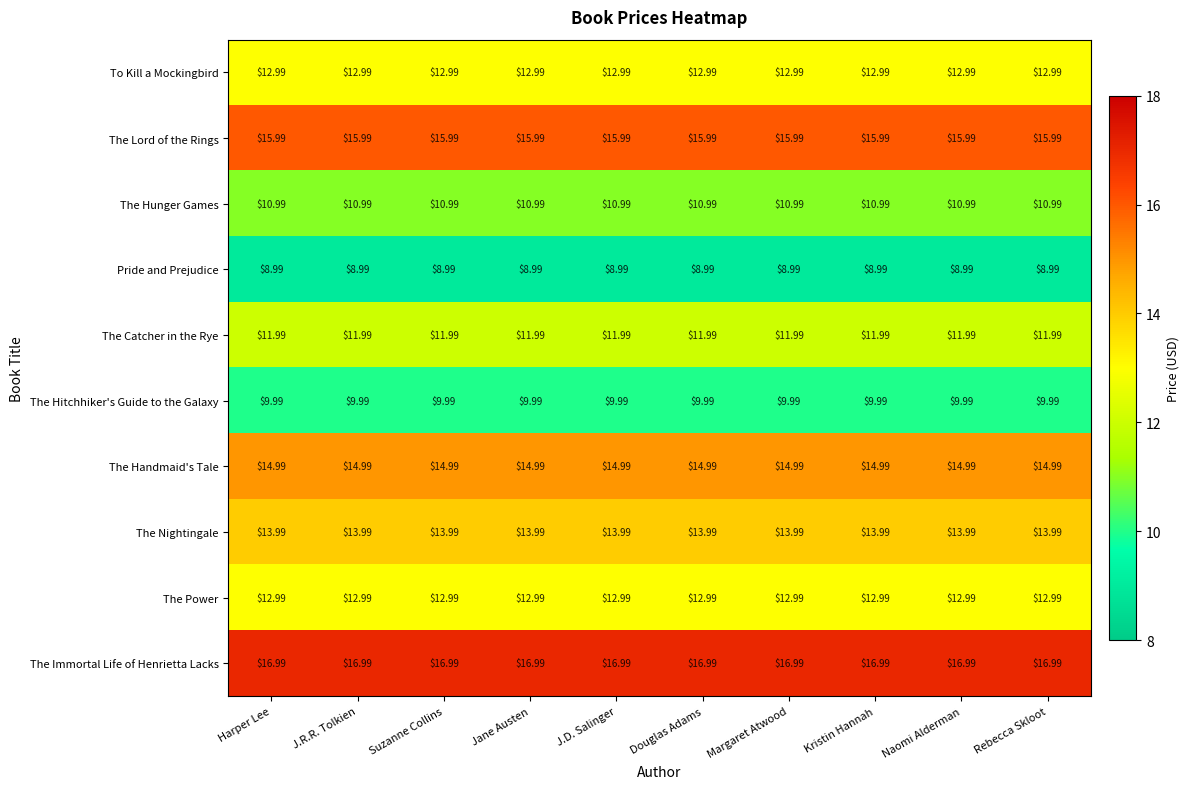

Which series has the largest total across all categories?

The Immortal Life of Henrietta Lacks